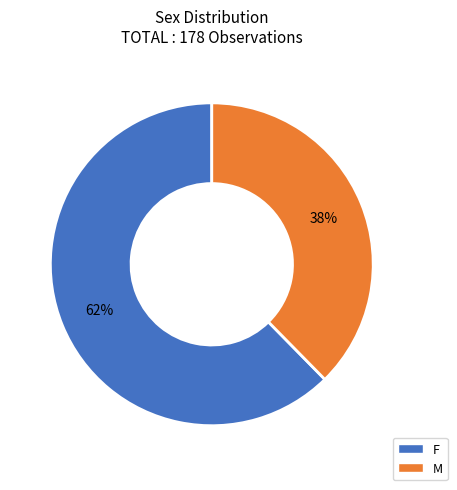

How many slices are in this pie chart?

2